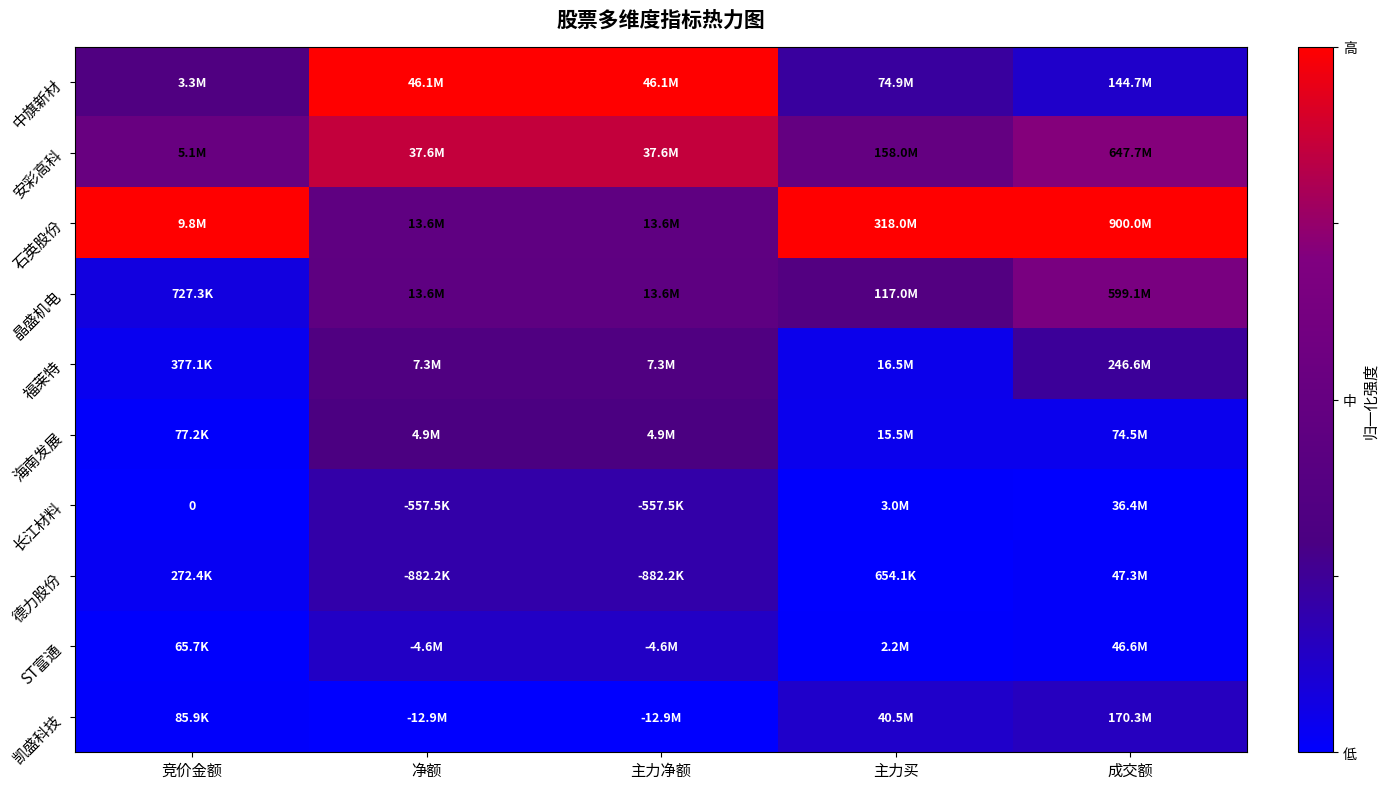

What value does the 长江材料 series have at 净额?

0.2